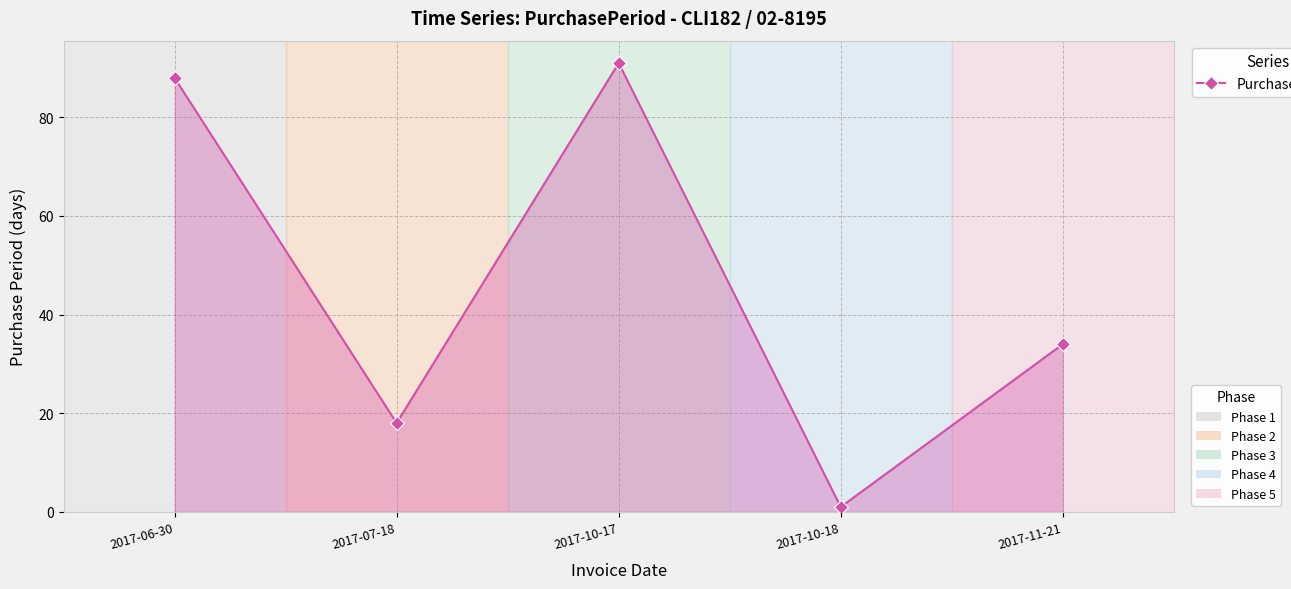

How many data points are less than 34?

2